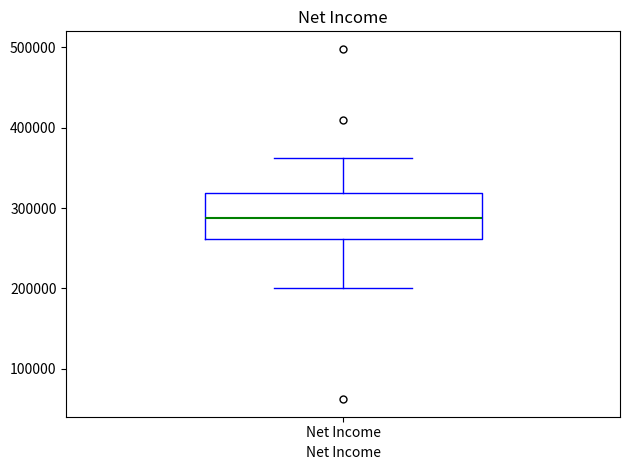

Transcribe this box plot: give where the median line is, the range the box spans, and where the two whiskers end, as read against the y-axis. The values are not printed on the chart, so give them approximately, as read against the axis.

median 290000, box 260000 to 320000, whiskers 200000 to 360000